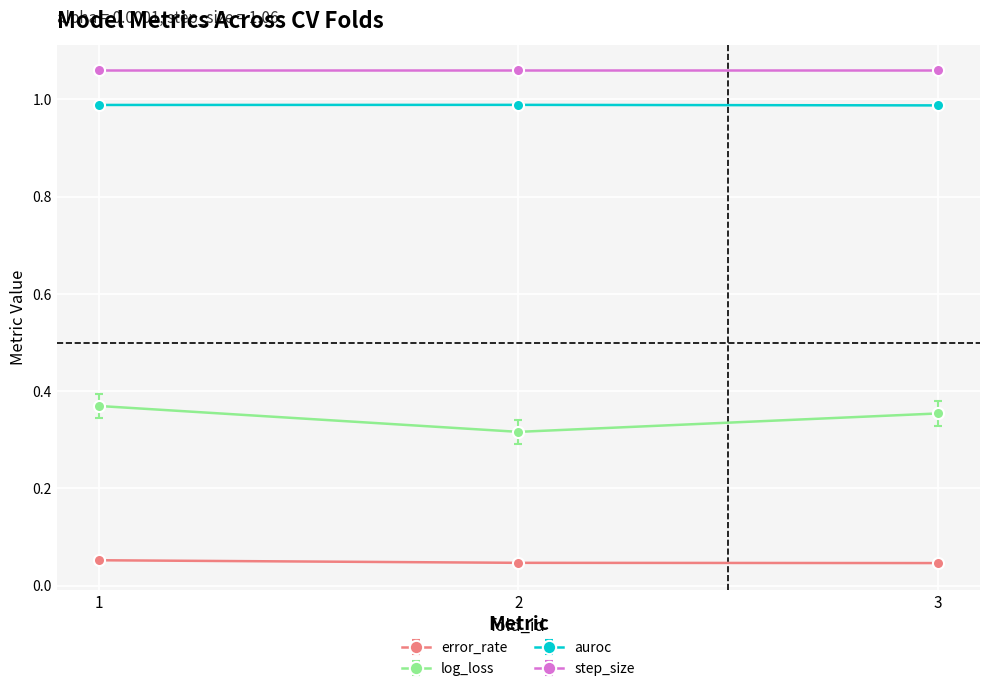

At how many categories does at least one series exceed 0?

3